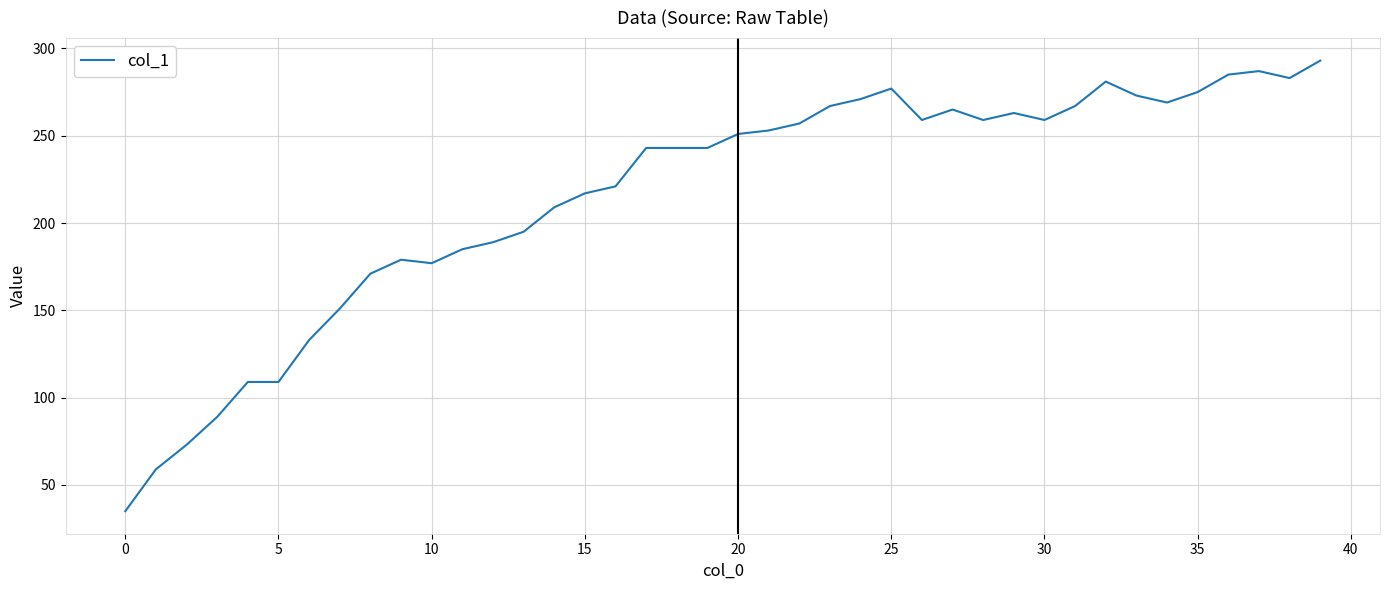

What is the maximum value shown in the chart?

293